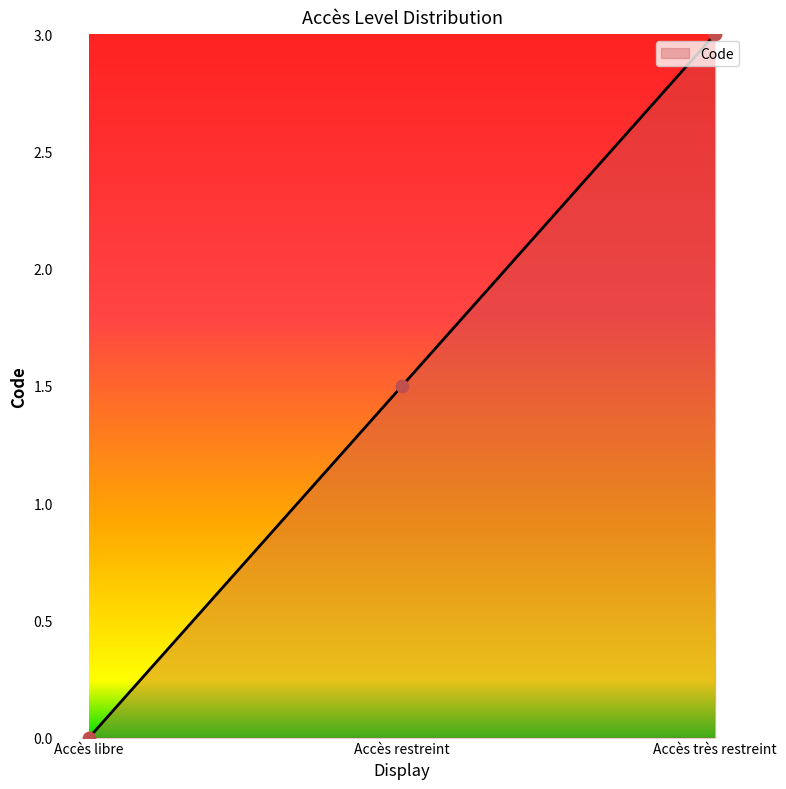

Which has a higher value, Accès libre or Accès très restreint?

Accès très restreint